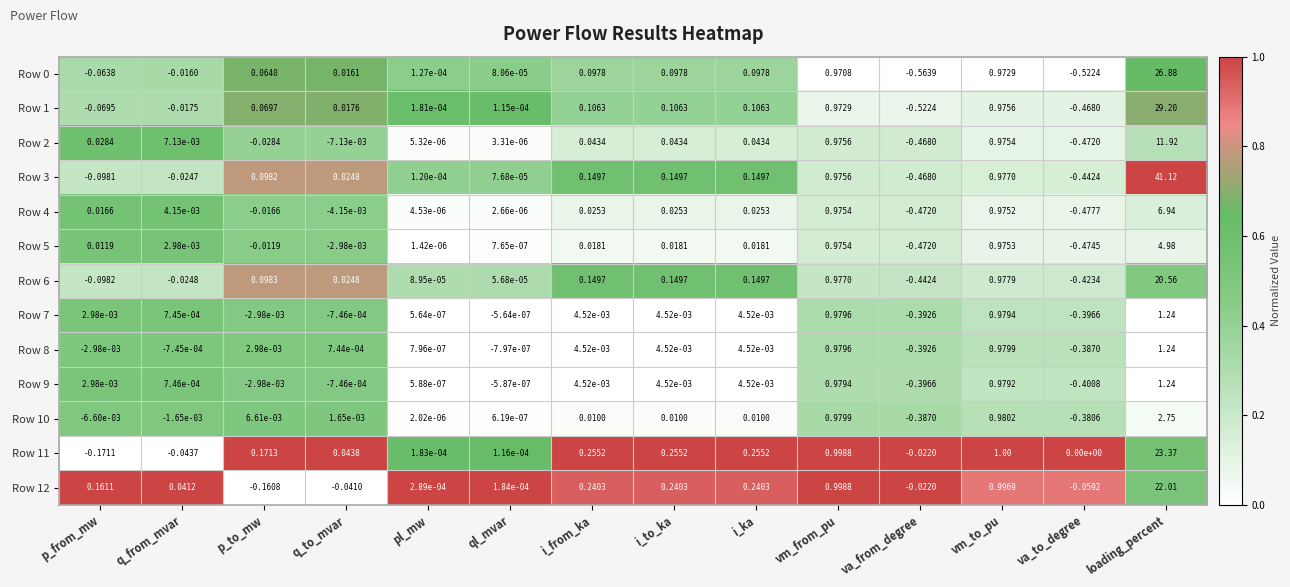

Where is Row 0 nearest to the value 13?

vm_to_pu